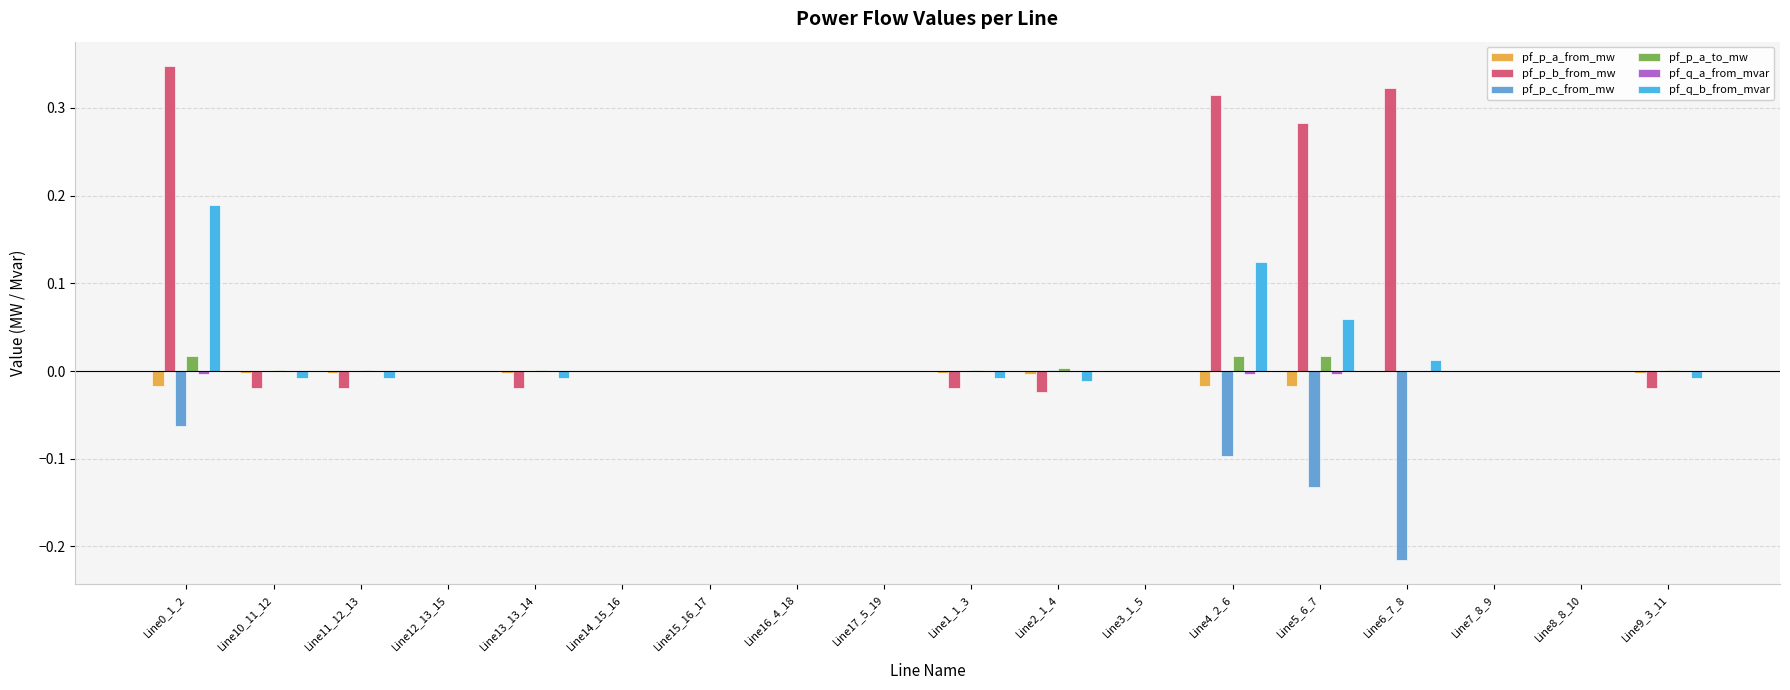

True or false: pf_p_a_to_mw has a value of 0.0 at Line1_1_3.

True